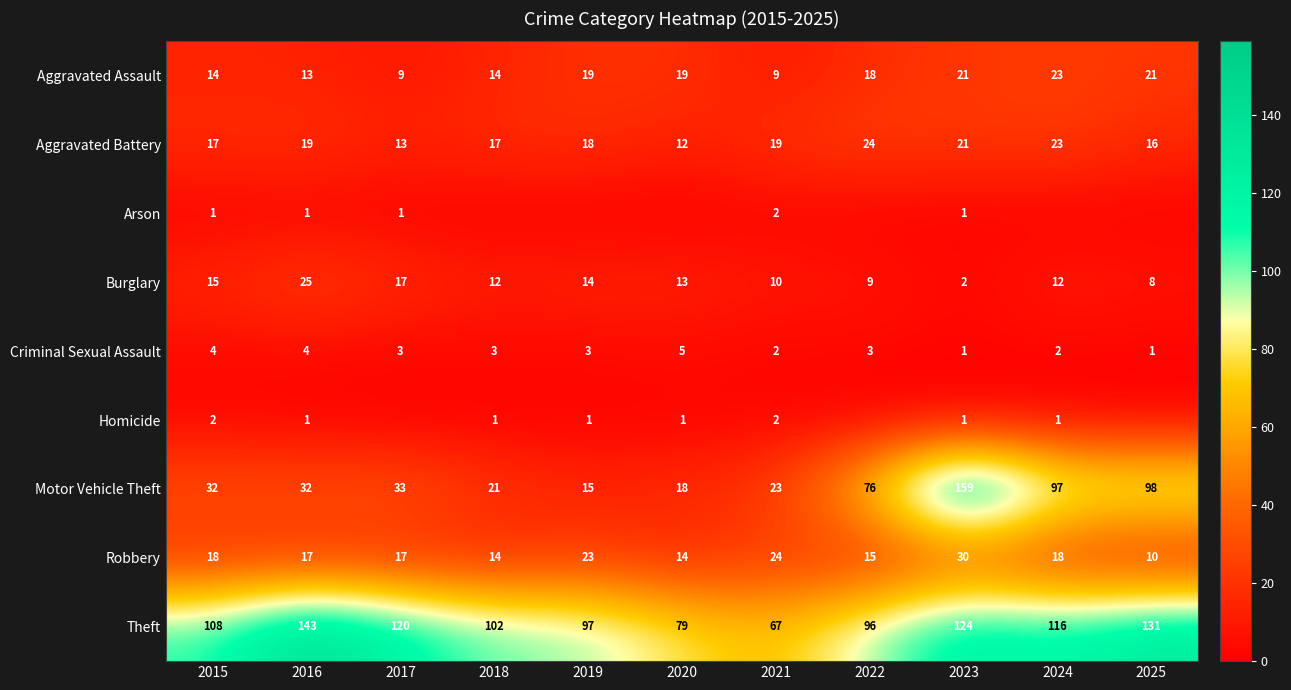

The Robbery series shows 14 at 2018. True or false?

True